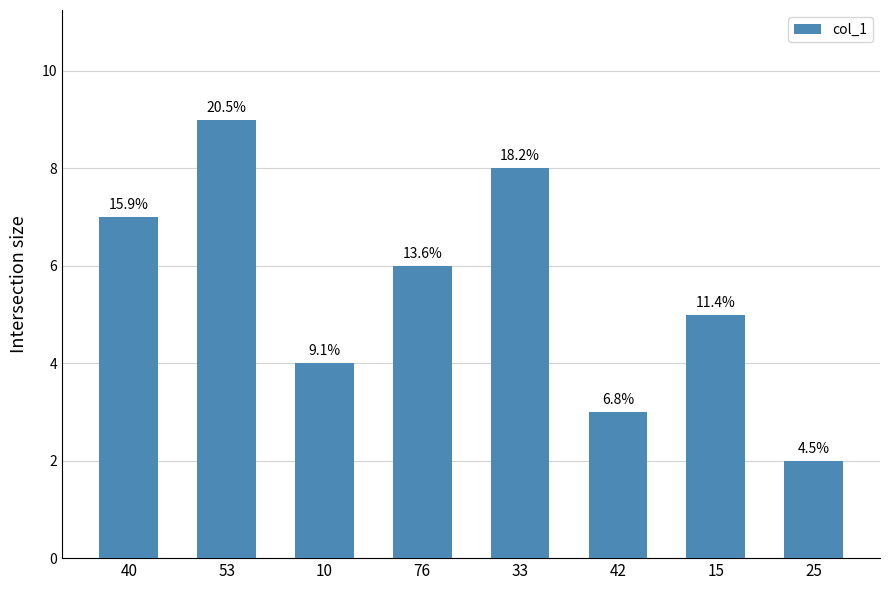

What is the approximate value at 15?

5